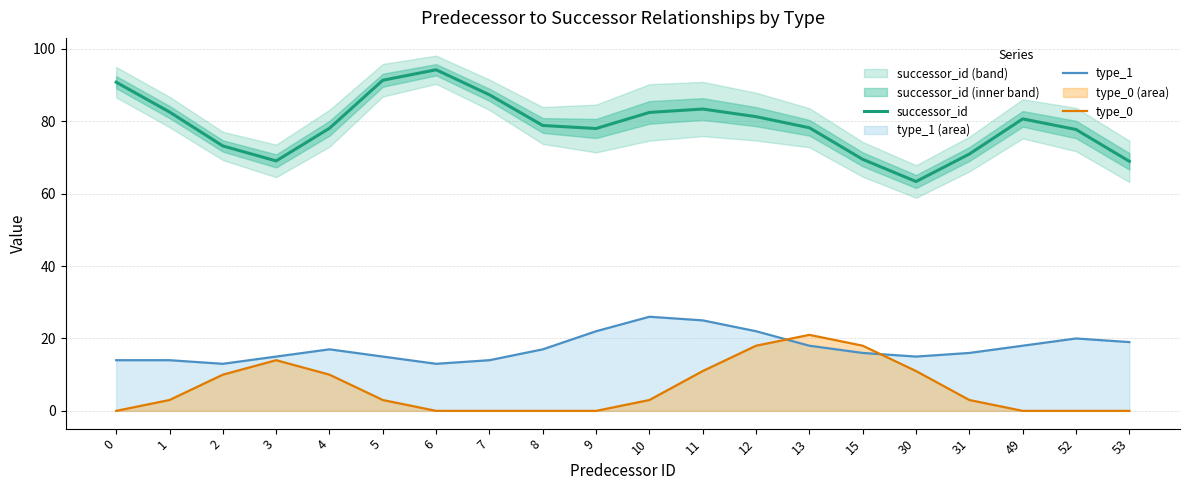

In type_1, how many points are lower than both neighbors (excluding endpoints)?

3